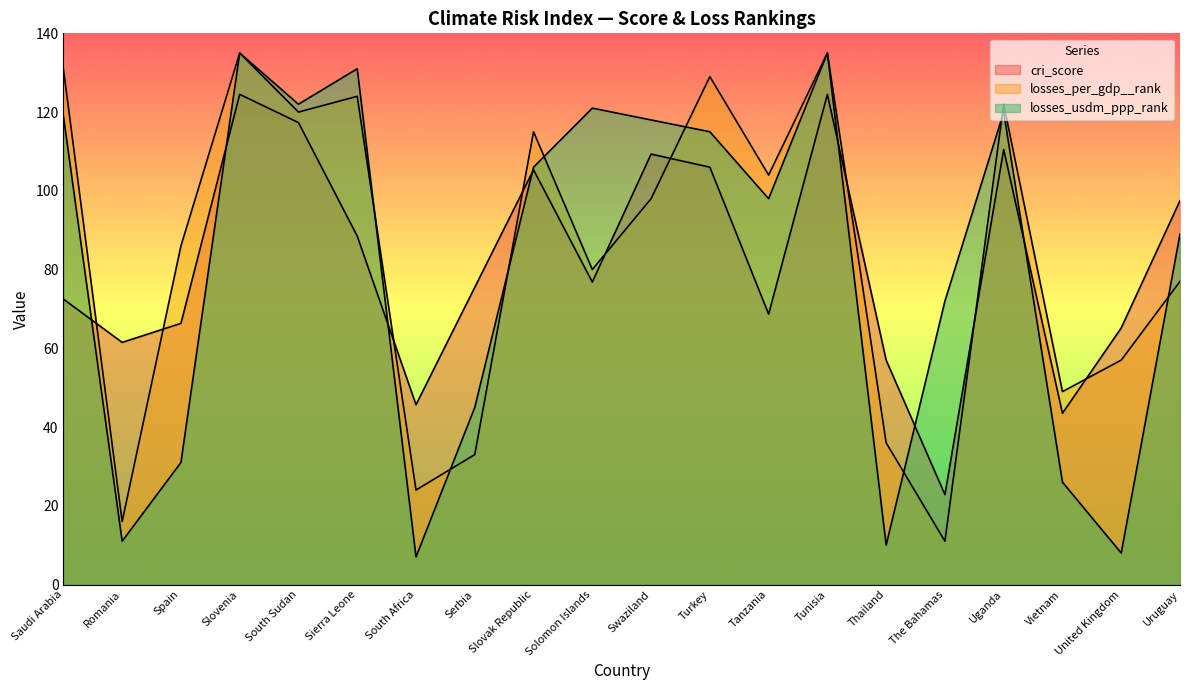

How many lines are shown in the chart?

3